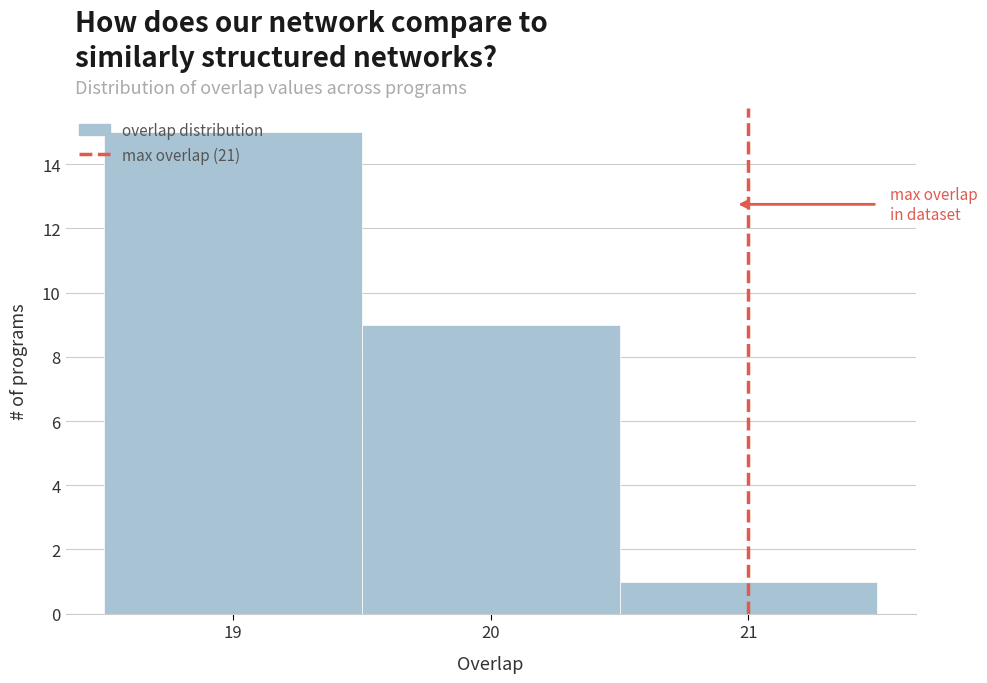

Reading left to right, list every bar in this chart as the range it spans on the x-axis followed by its height. The values are not printed on the chart, so give them approximately, as read against the axis.

18.5 to 19.5: 15
19.5 to 20.5: 9
20.5 to 21.5: 1